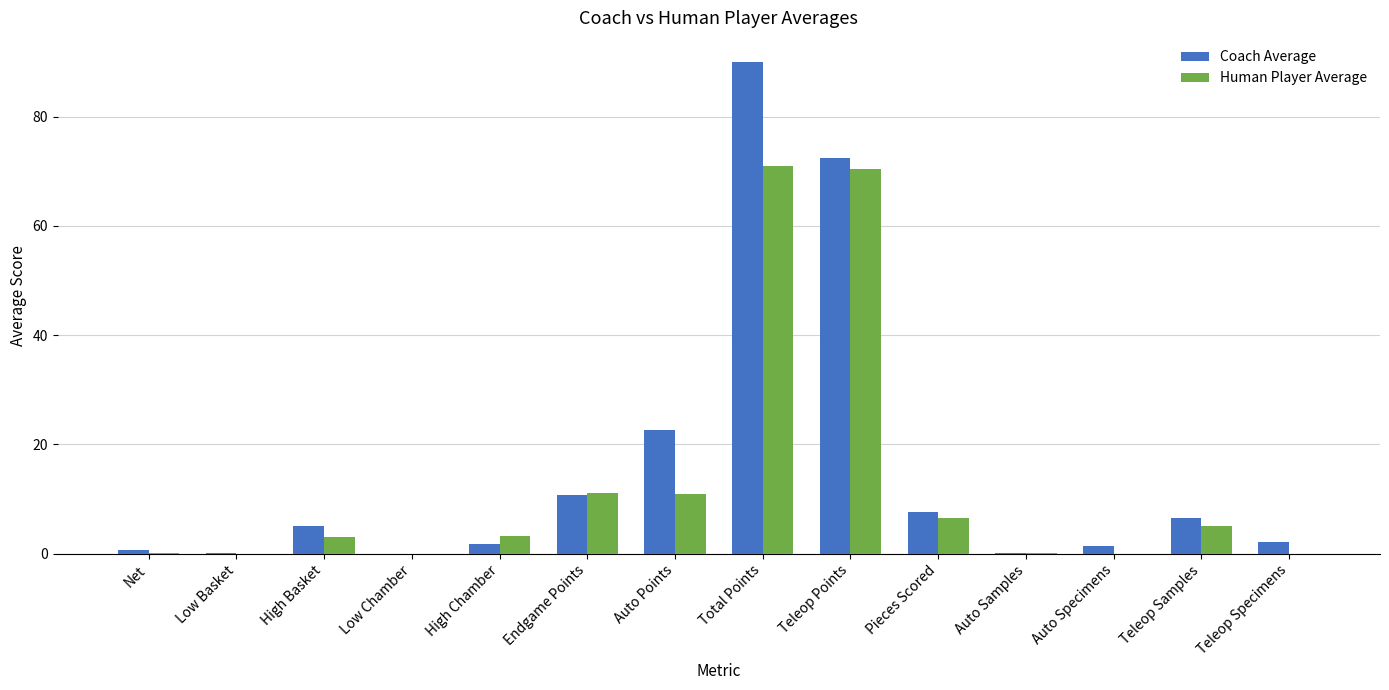

At which label does Coach Average reach its peak?

Total Points